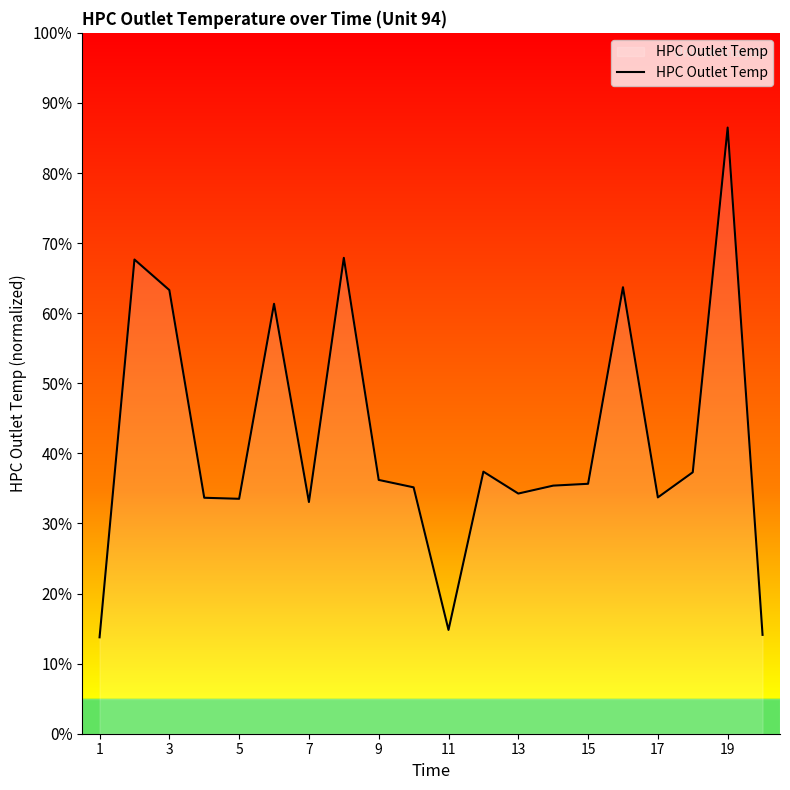

What is the smallest value displayed?

13.8